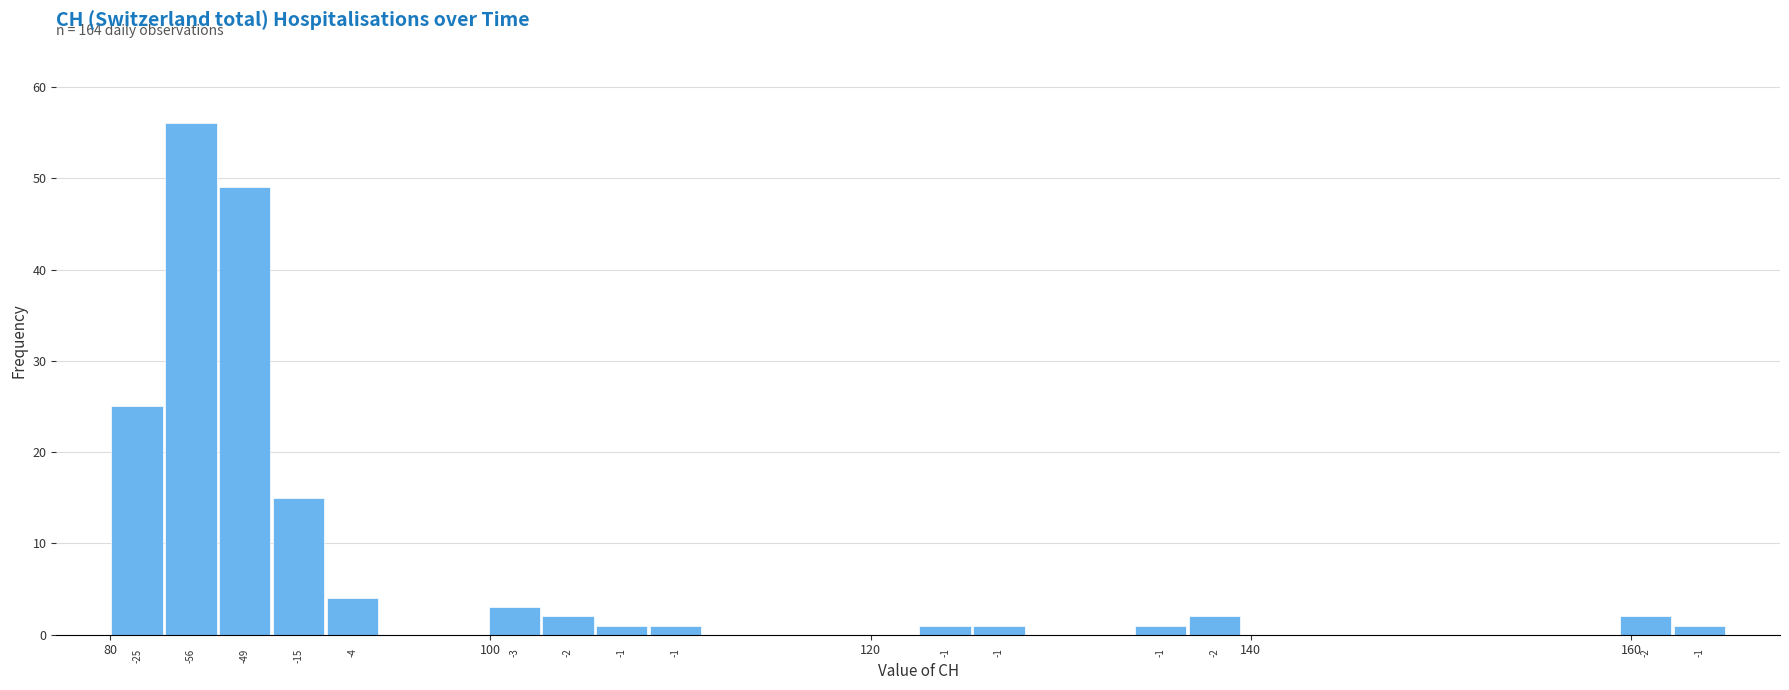

Around what value on the x-axis is the tallest bar? Give the approximate position of its centre, as read against the axis.

84